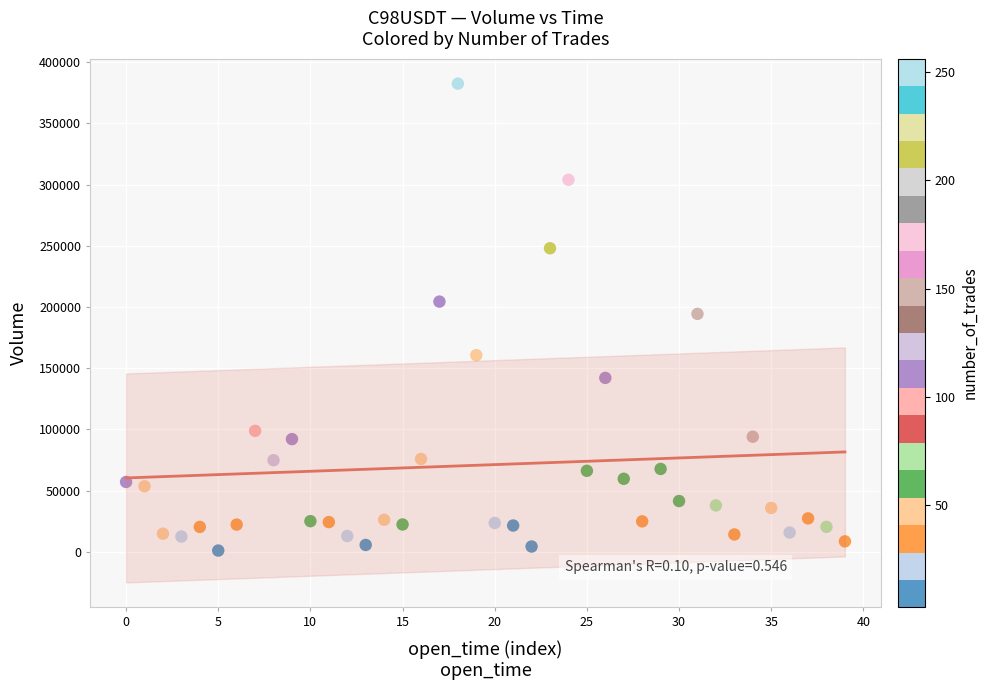

Count the number of points in this scatter plot.

40